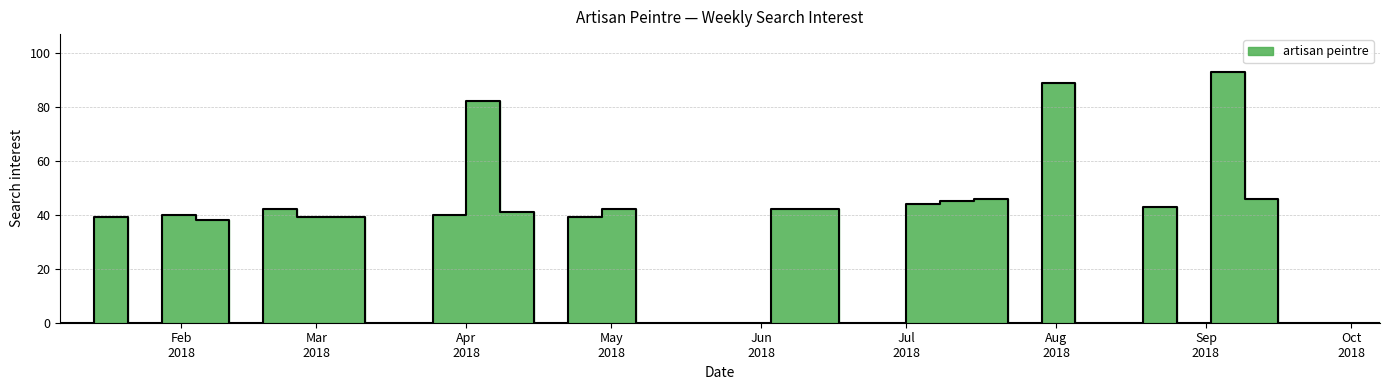

List the labels in order of value, smallest first.

2018-01-07, 2018-01-21, 2018-02-11, 2018-03-11, 2018-03-18, 2018-04-15, 2018-05-06, 2018-05-13, 2018-05-20, 2018-05-27, 2018-06-17, 2018-06-24, 2018-07-22, 2018-08-05, 2018-08-12, 2018-08-26, 2018-09-16, 2018-09-23, 2018-09-30, 2018-10-07, 2018-02-04, 2018-01-14, 2018-02-25, 2018-03-04, 2018-04-22, 2018-01-28, 2018-03-25, 2018-04-08, 2018-02-18, 2018-04-29, 2018-06-03, 2018-06-10, 2018-08-19, 2018-07-01, 2018-07-08, 2018-07-15, 2018-09-09, 2018-04-01, 2018-07-29, 2018-09-02